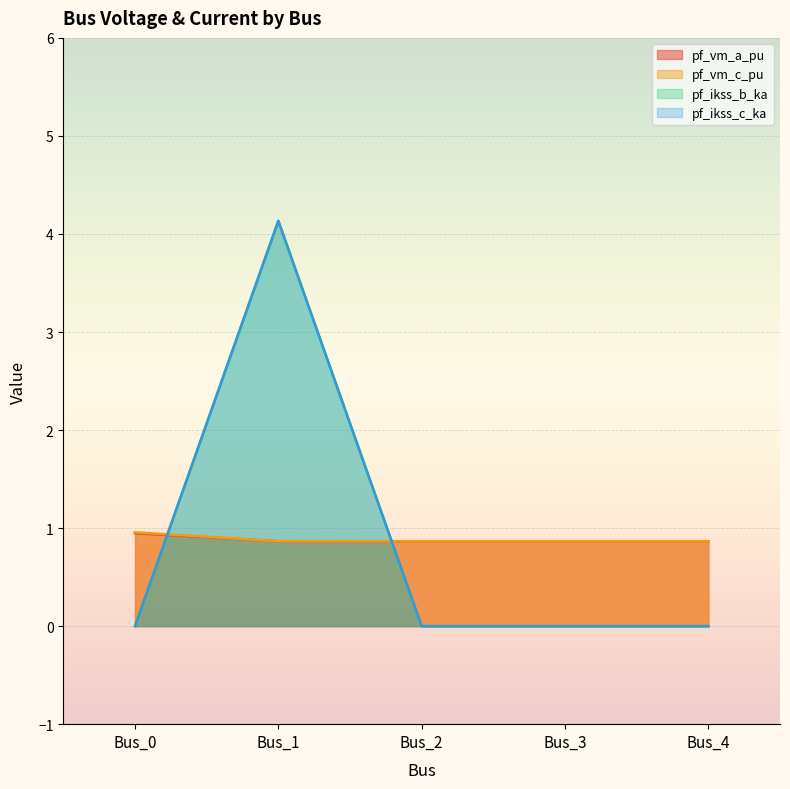

Is the value of pf_vm_c_pu at Bus_0 greater than the value of pf_ikss_b_ka at Bus_3?

Yes